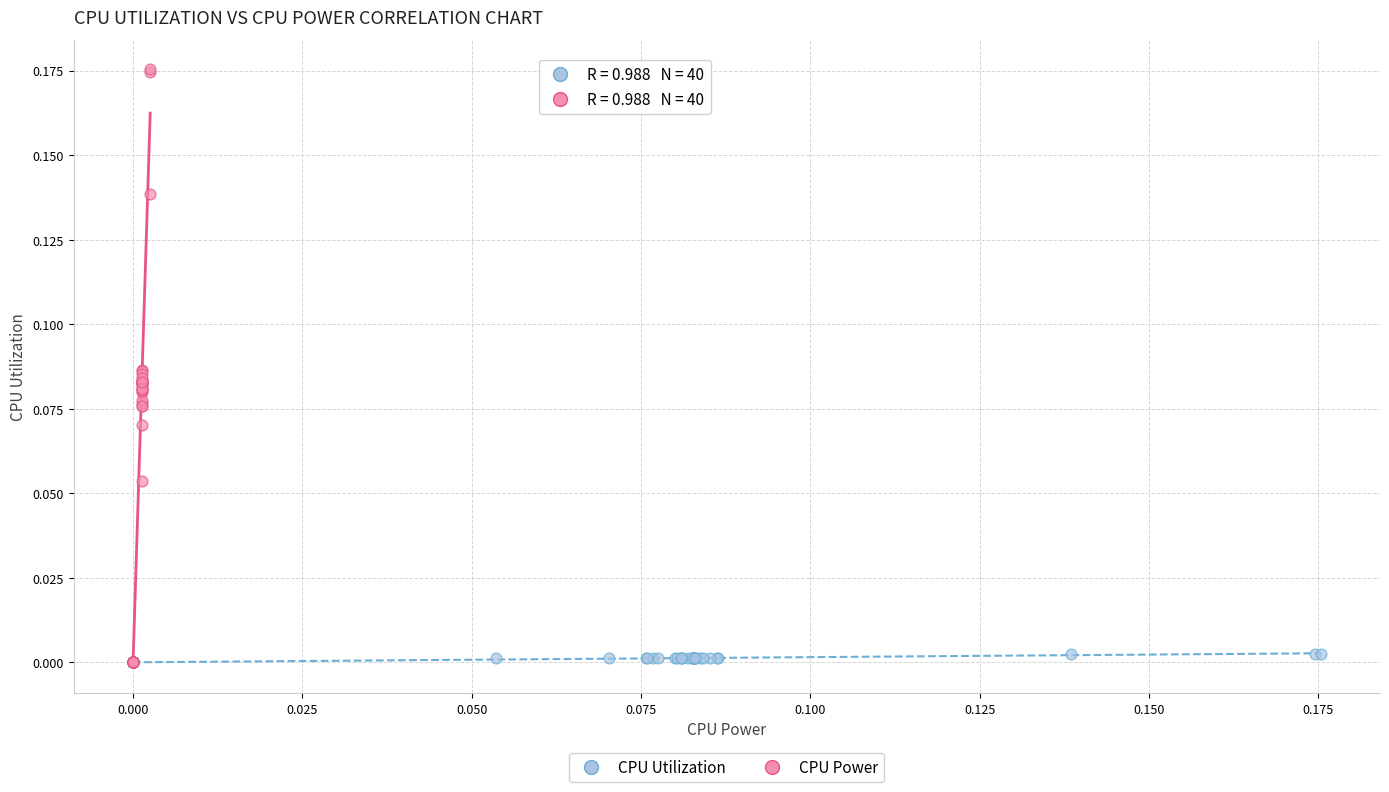

Which series reaches the maximum Y coordinate?

CPU Power